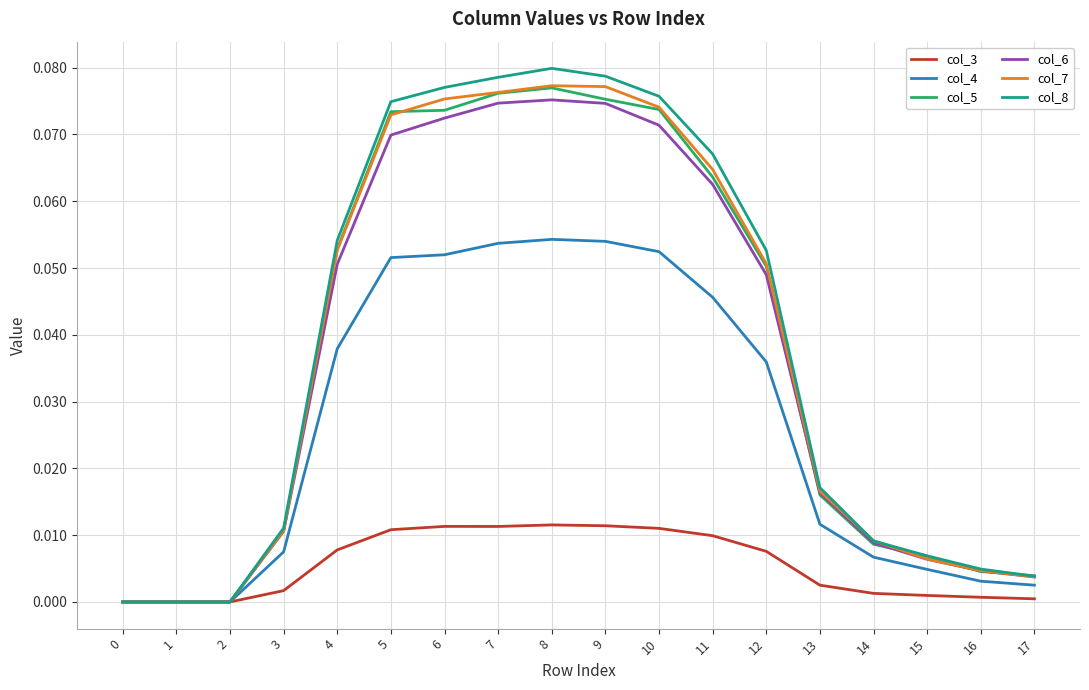

True or false: col_3 has a value of 0.0 at 0.

True